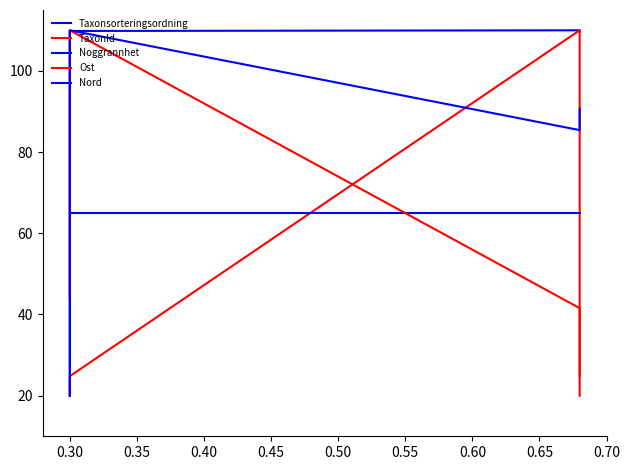

Which series has the widest spread of values?

Taxonsorteringsordning